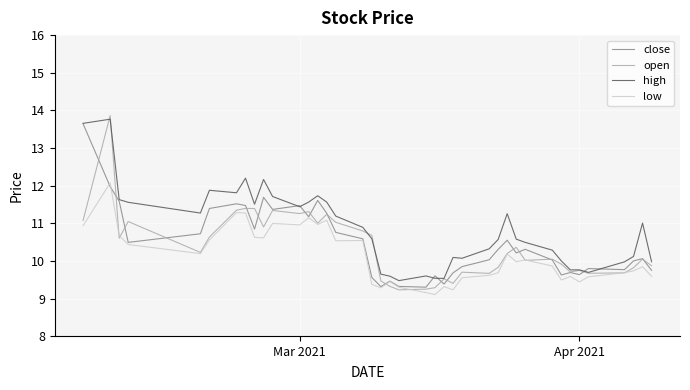

What is the maximum value shown in the chart?

13.9